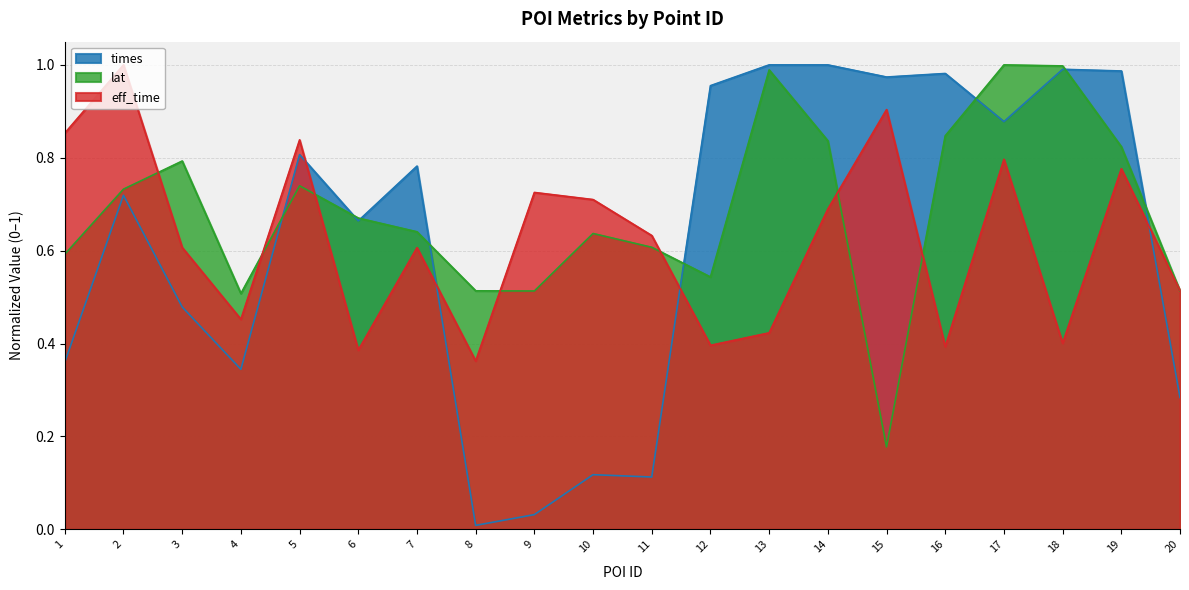

Rank the categories by times value from lowest to highest.

8, 9, 11, 10, 20, 4, 1, 3, 6, 2, 7, 5, 17, 12, 15, 16, 19, 18, 14, 13